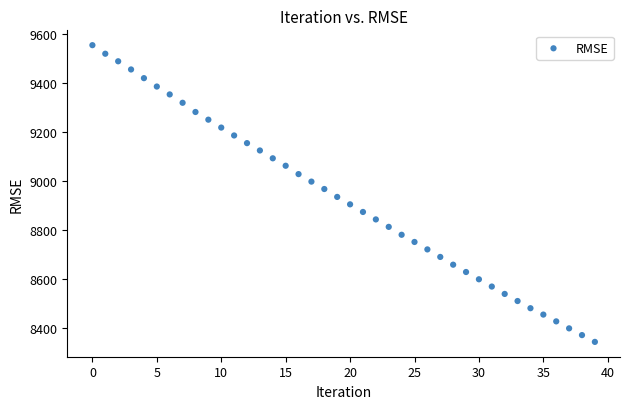

What is the range of Y values (max minus min)?

1208.8